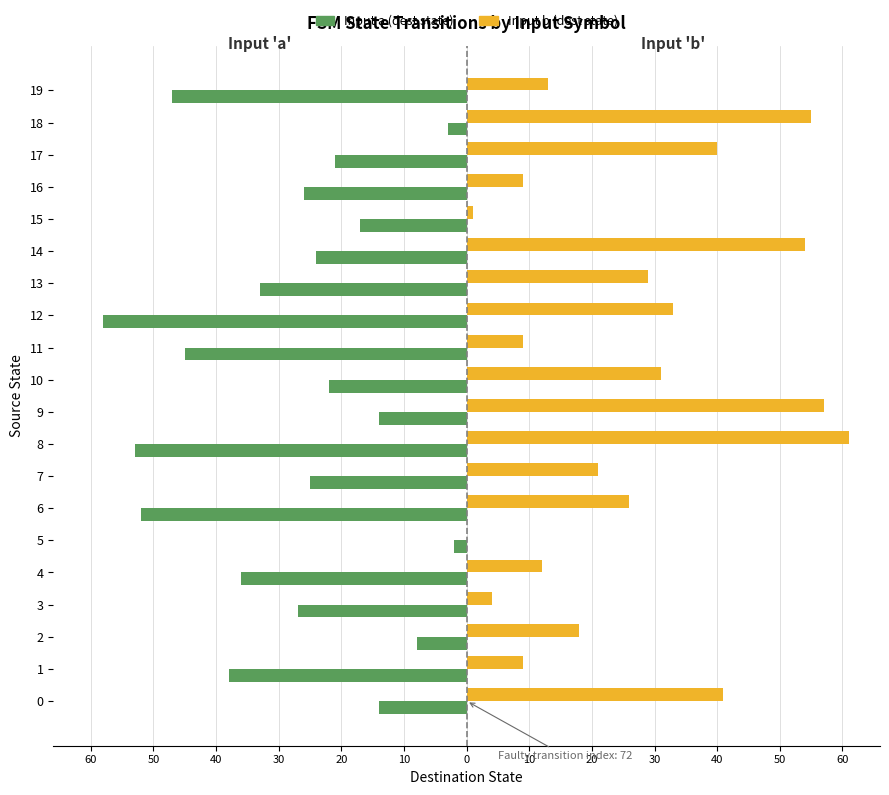

What is the approximate value of Input b (dest state) at 19?

13